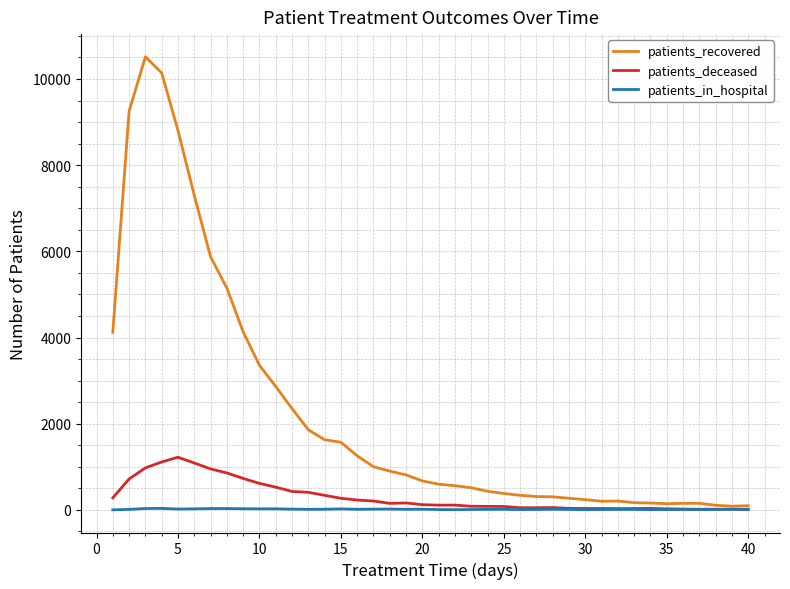

Which series has the largest total across all categories?

patients_recovered